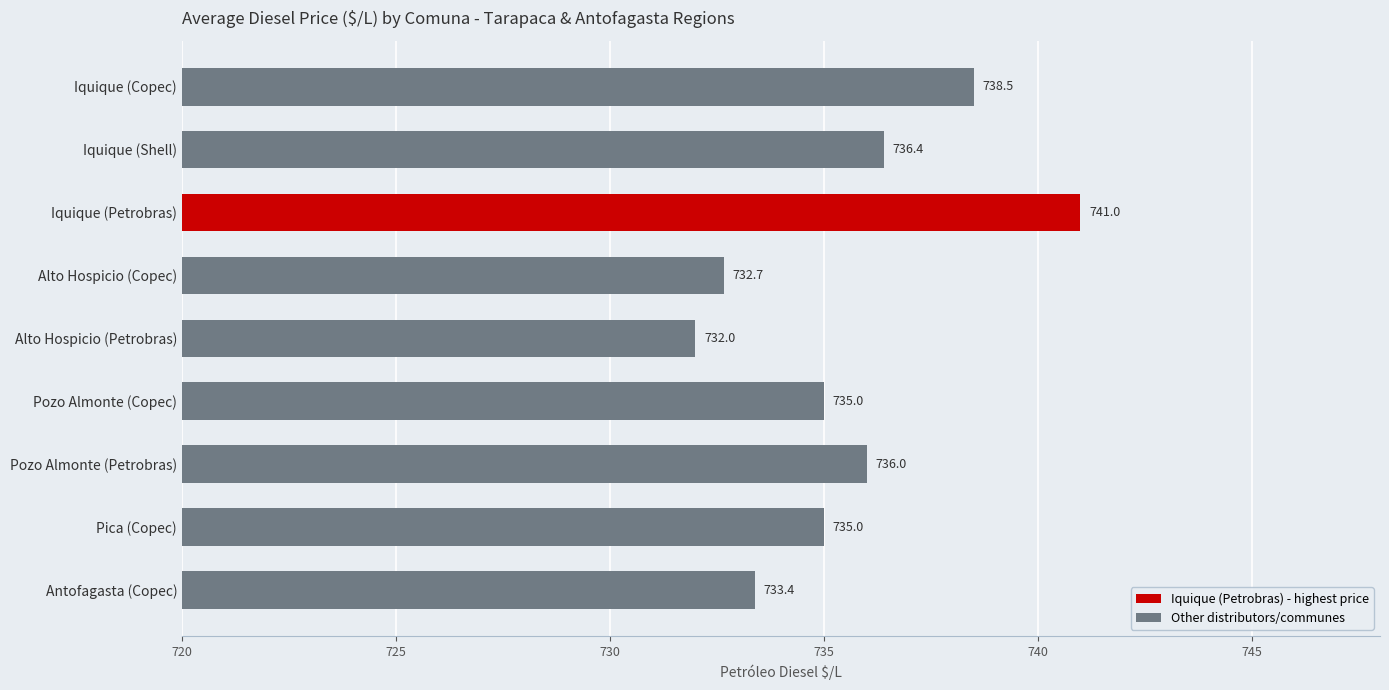

The chart shows a value of 359.5 at Iquique (Shell). True or false?

False